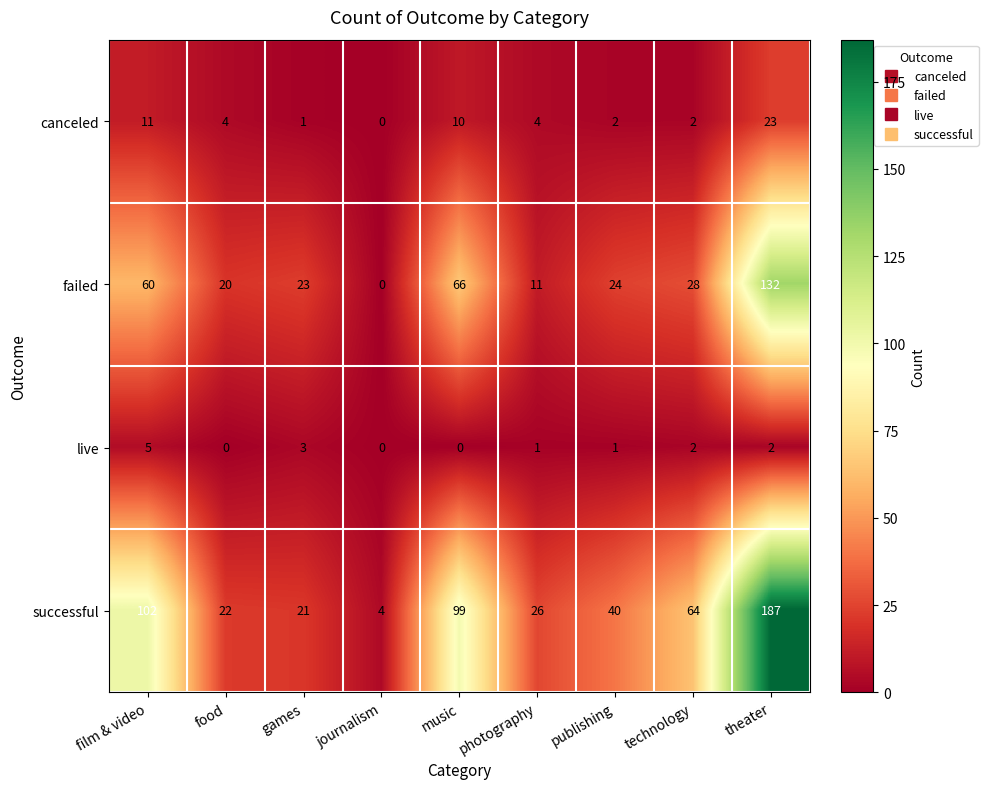

Count the number of data series in this chart.

4